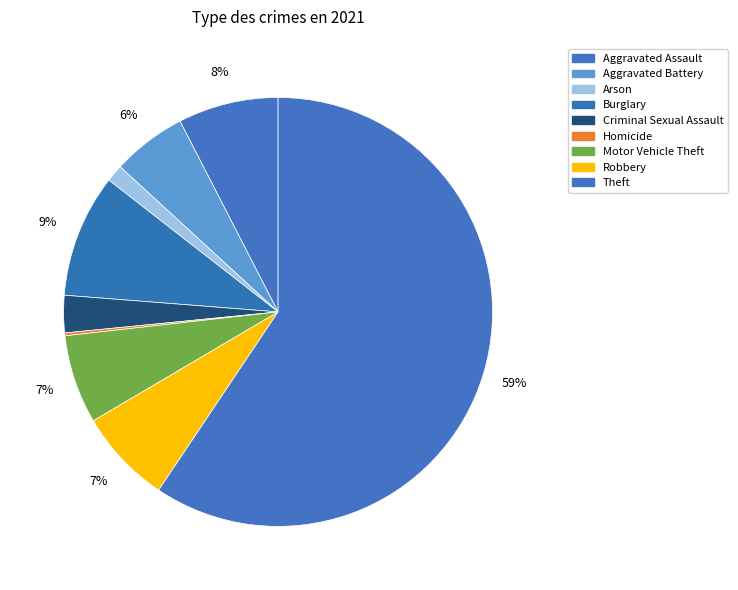

What percentage is NOT represented by Robbery?

92.9%